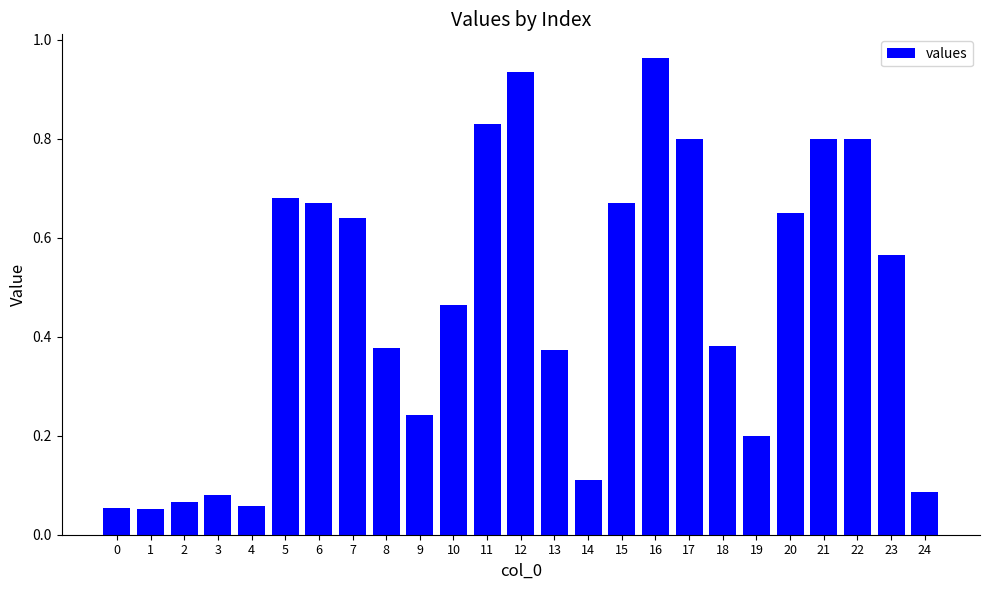

Between 17 and 0, which is larger?

17